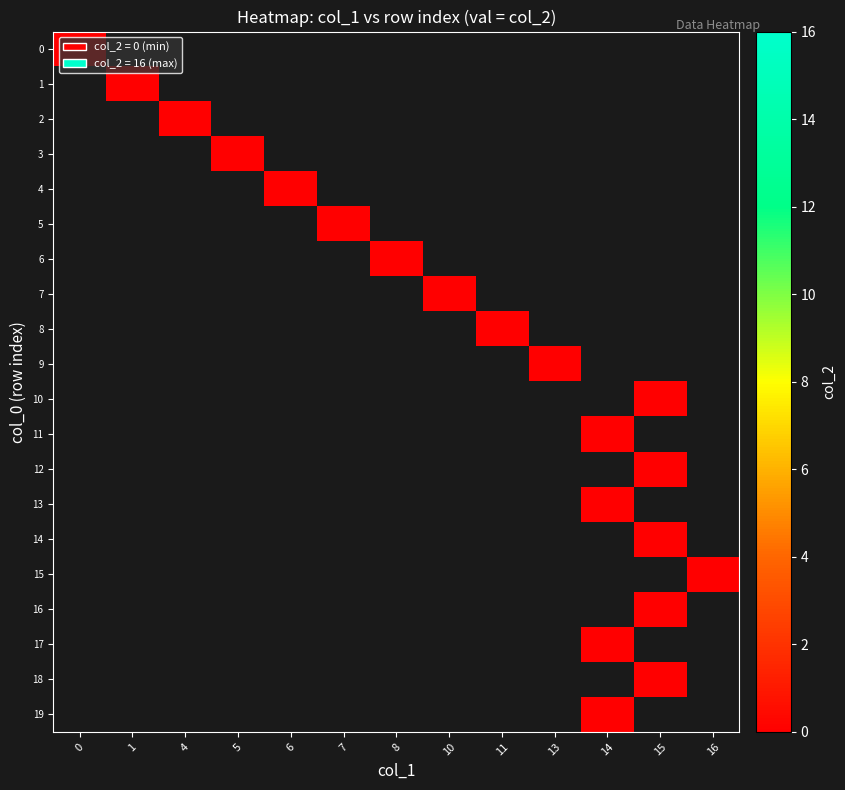

The 1 series shows 8 at 15. True or false?

False